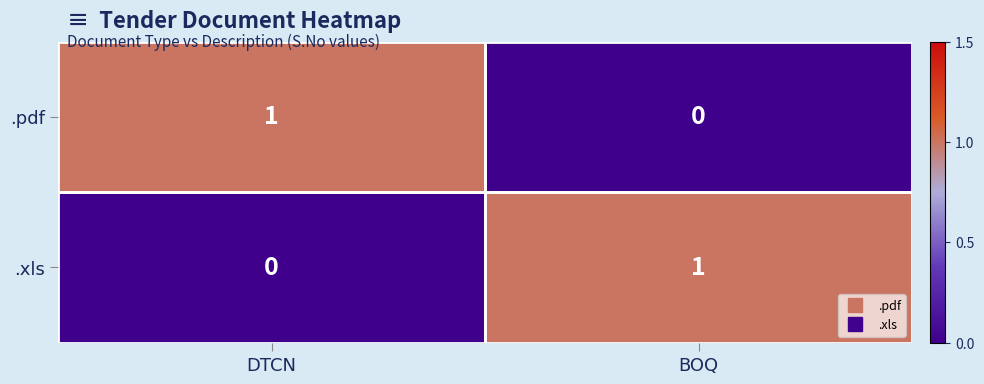

The value of .xls at DTCN is 0. True or false?

True